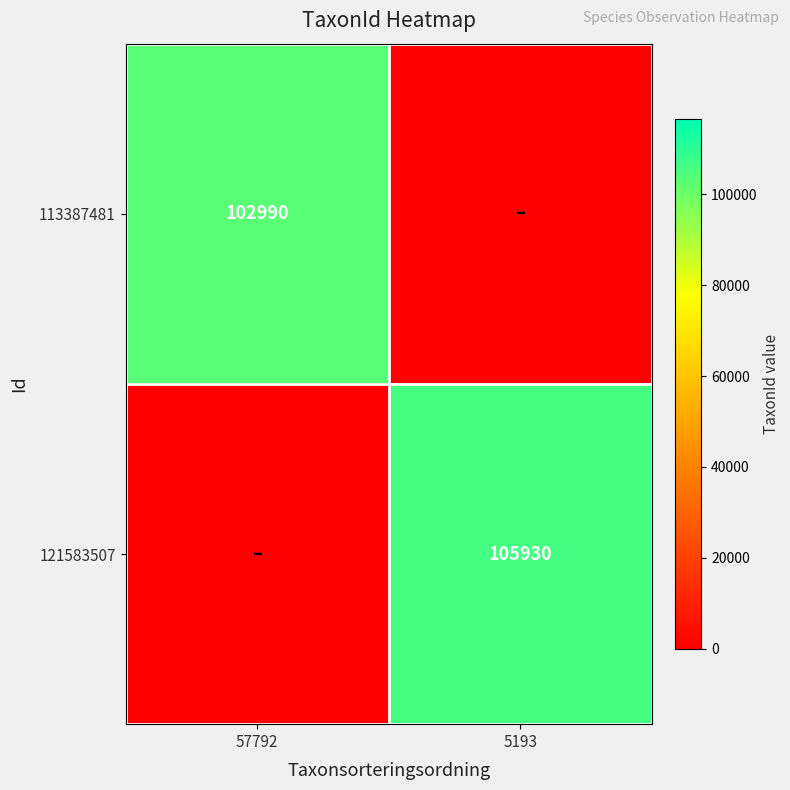

The 113387481 series shows 102990 at 57792. True or false?

True